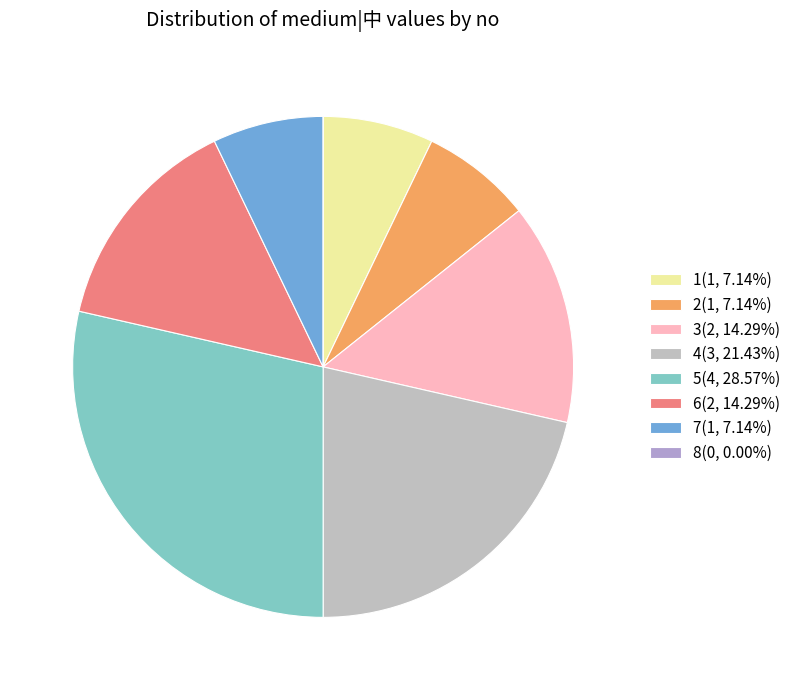

What is the change in value from 1 to 4?

+2